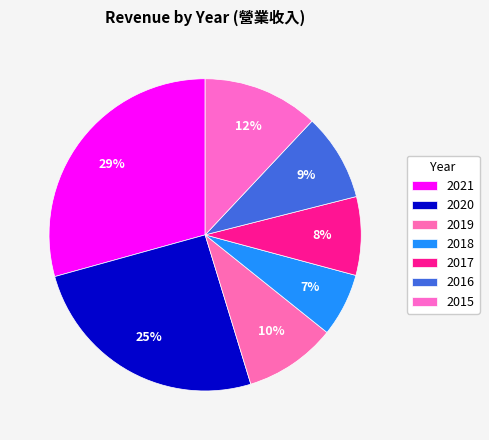

What is the smallest slice in the pie chart?

2018